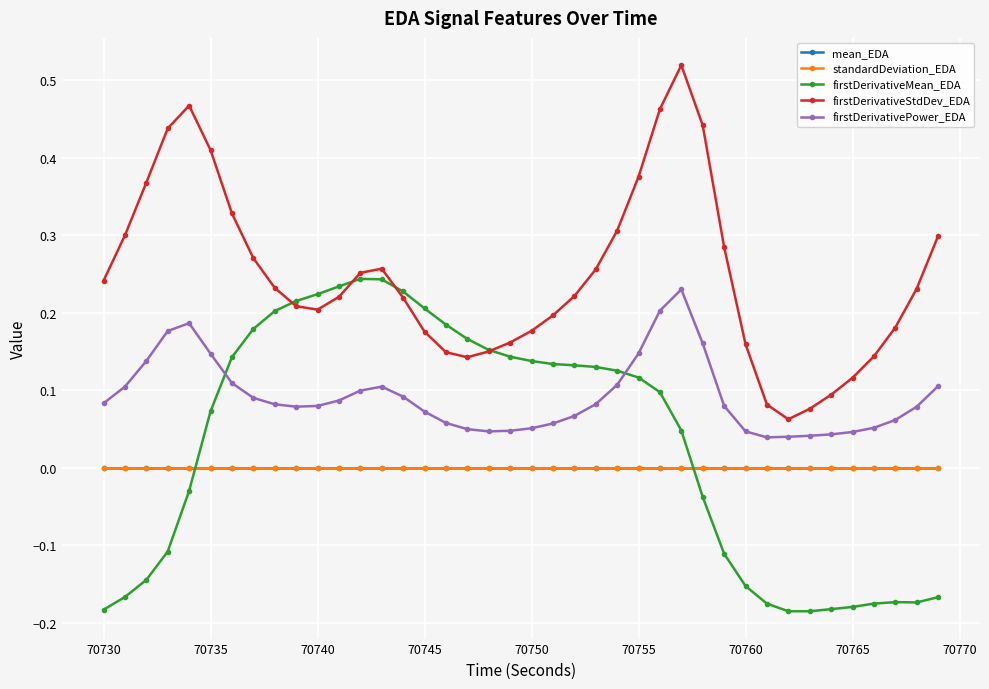

How many times do firstDerivativeMean_EDA and mean_EDA cross each other?

2